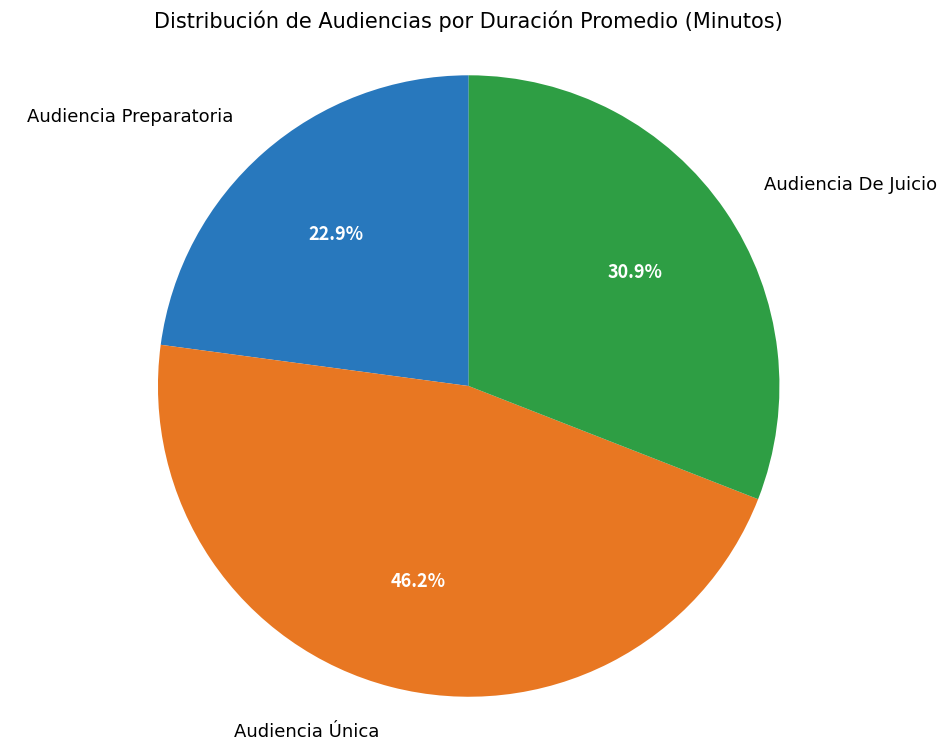

Is there a majority slice in this chart?

No